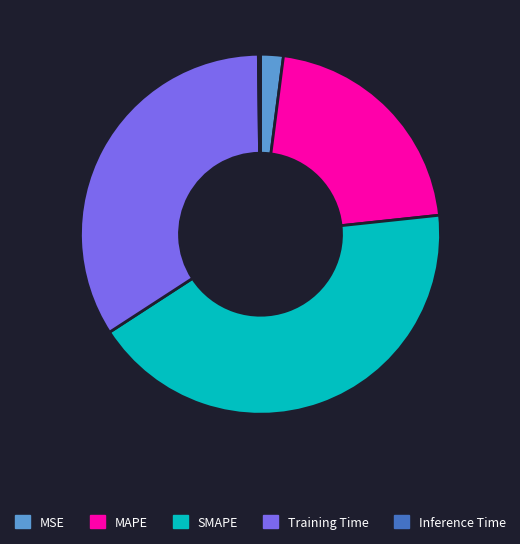

The Training Time slice represents 45% of the pie. True or false?

False